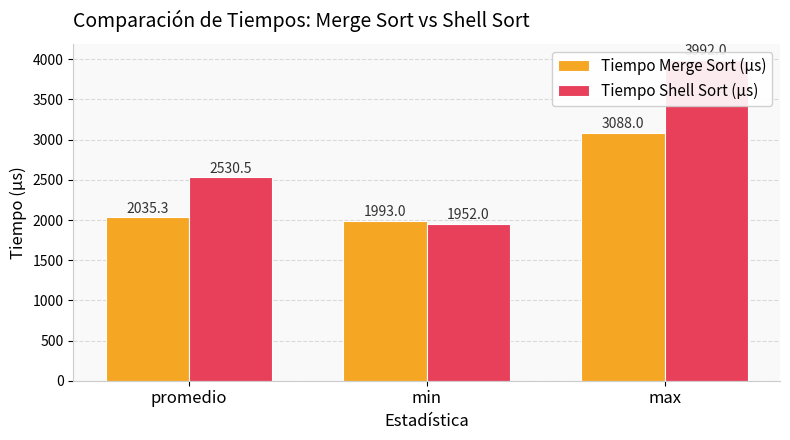

What is the label of the 3rd bar from the right?

promedio